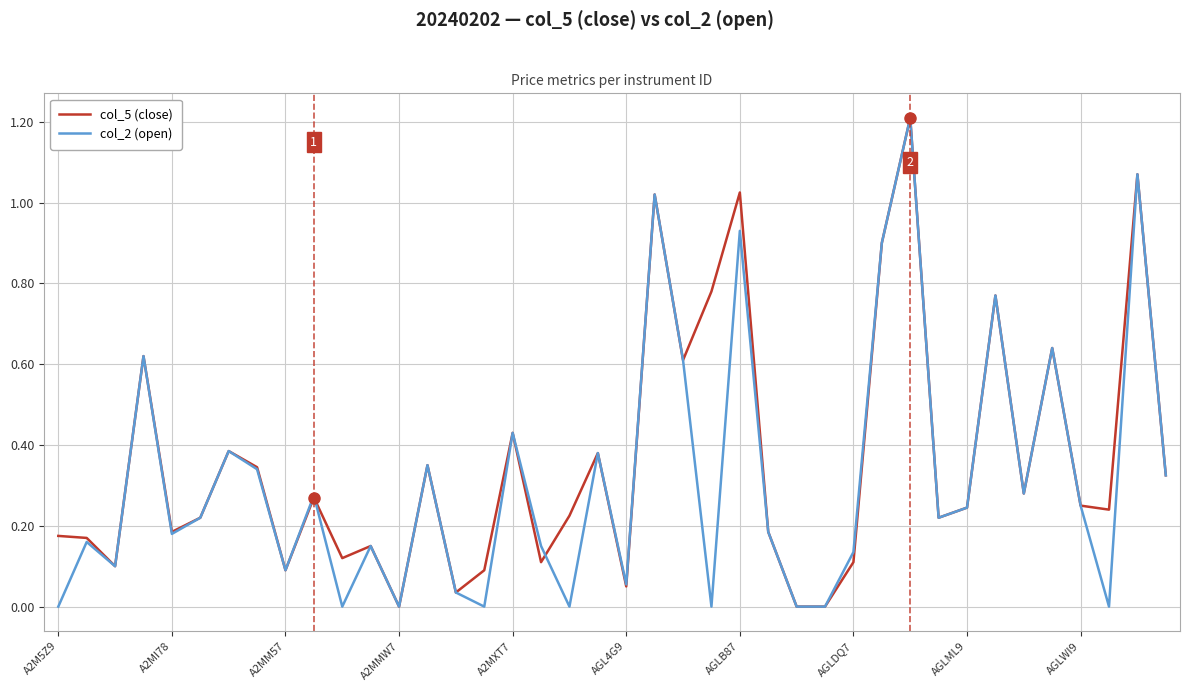

What is the maximum value shown in the chart?

1.2